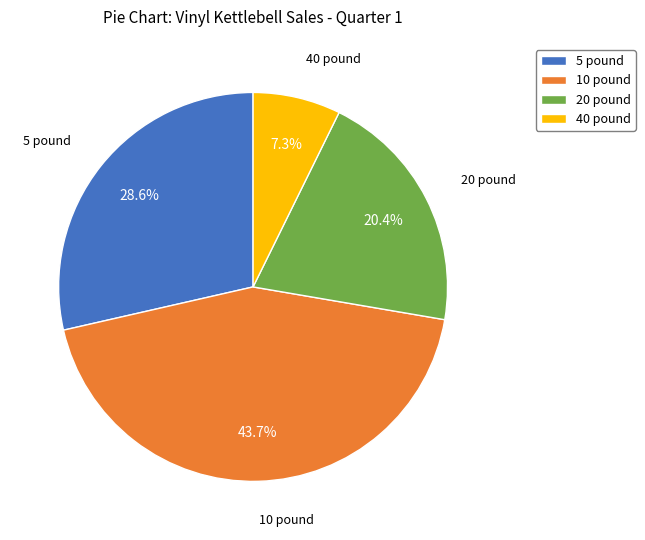

How much of the chart is everything except 5 pound?

71.4%